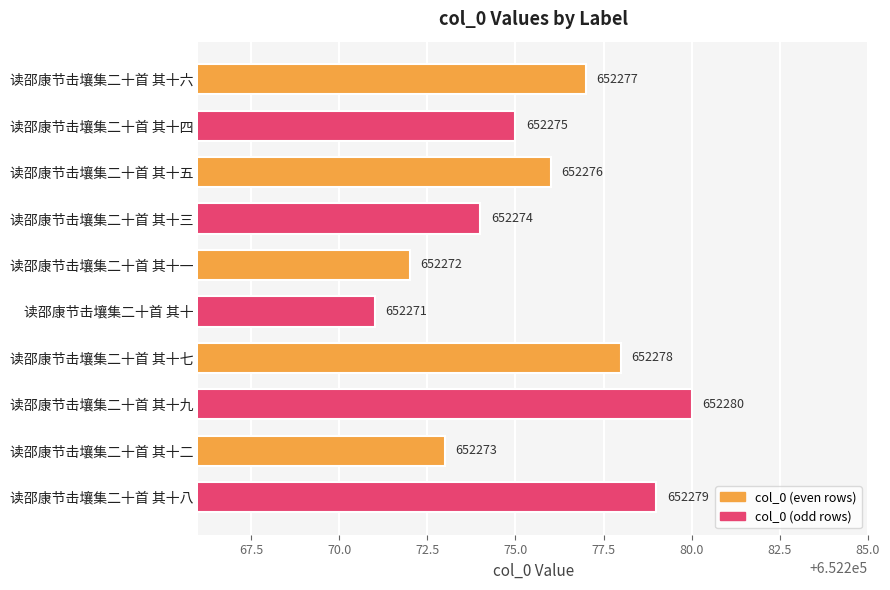

What is the average value?

652276